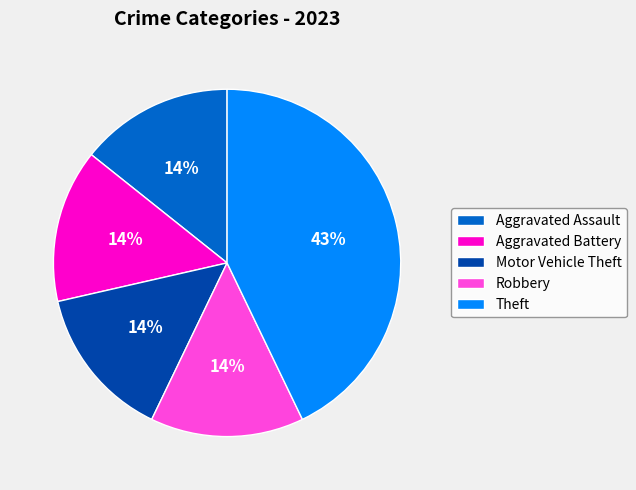

To the nearest percent, what percentage of the pie is Aggravated Battery?

14%